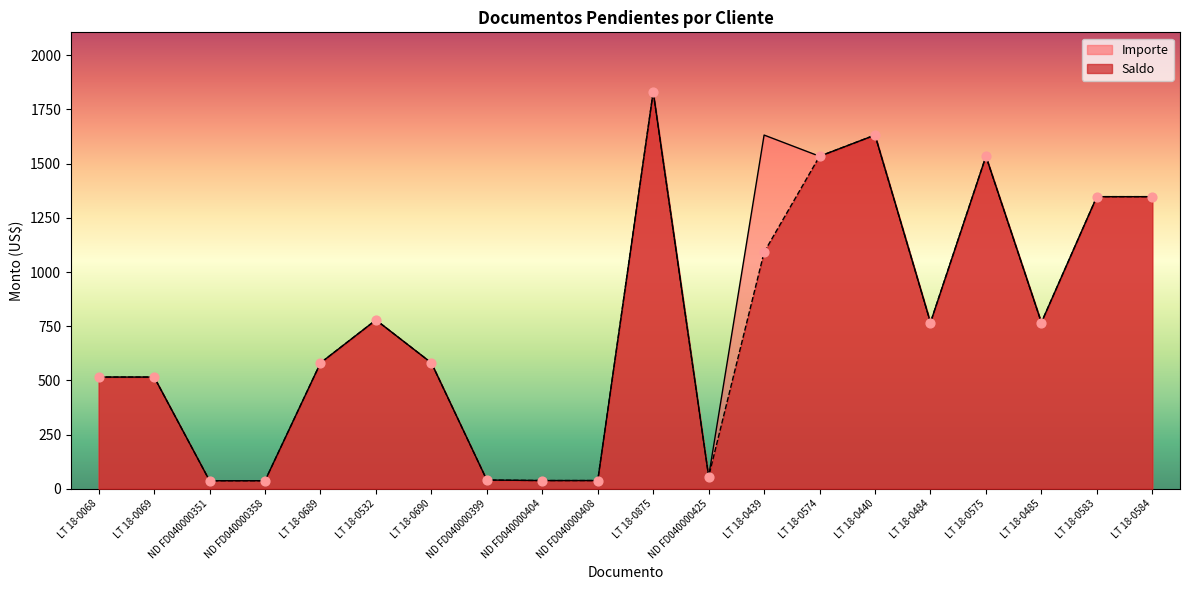

At which category is the sum across all series the highest?

LT 18-0875